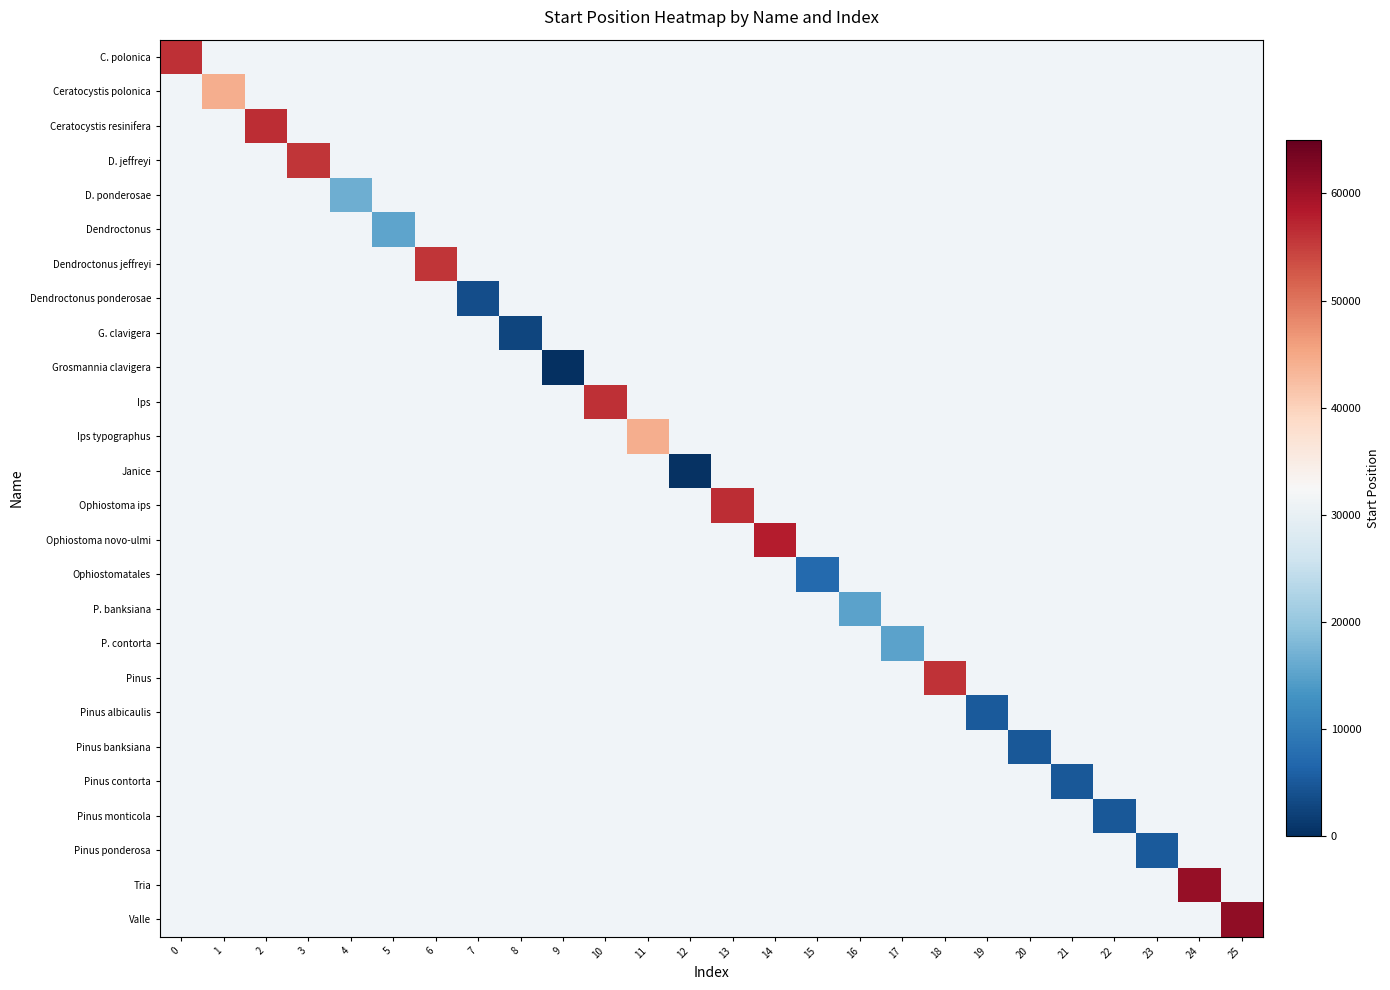

Which label corresponds to the smallest value in the chart?

9